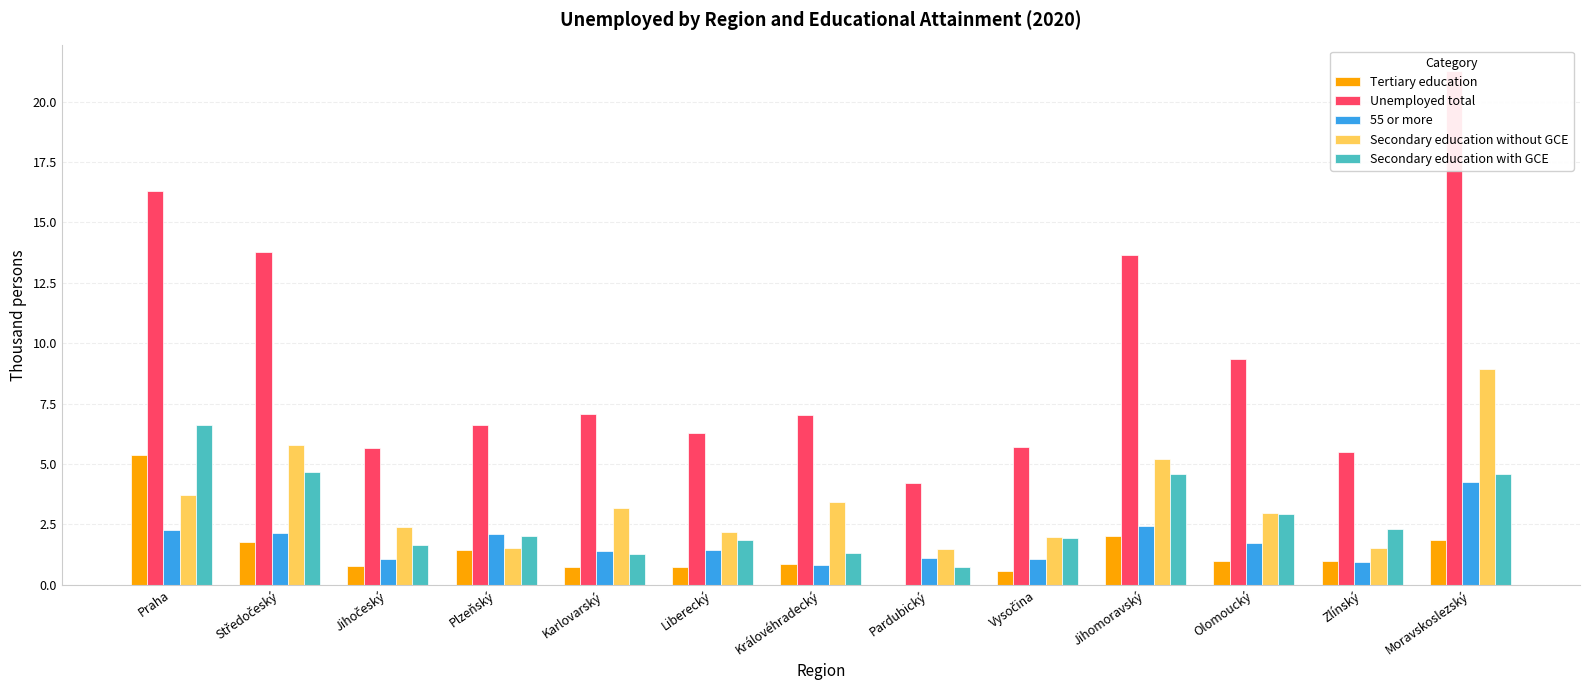

What position from the left is Královéhradecký?

7